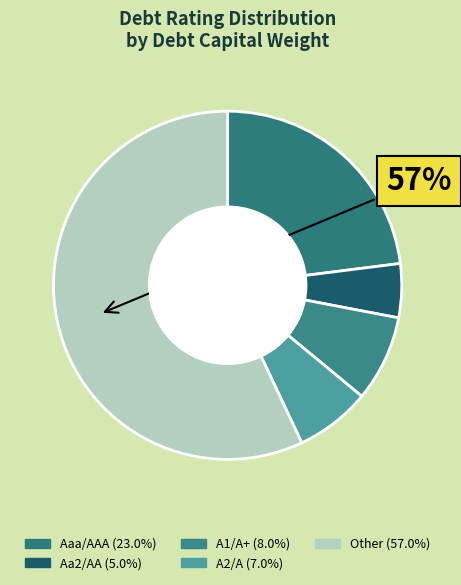

To the nearest percent, what is the difference between the largest and smallest slice percentages?

52%